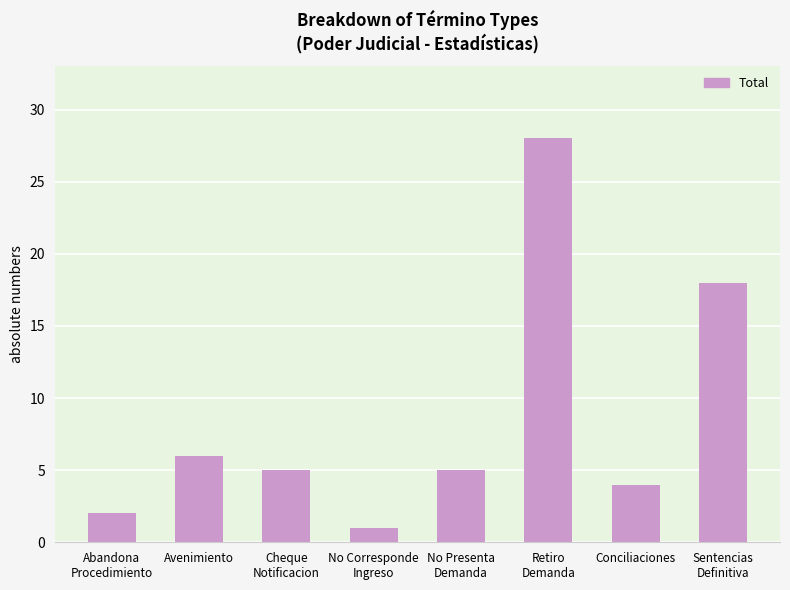

What is the approximate value at Cheque
Notificacion?

5